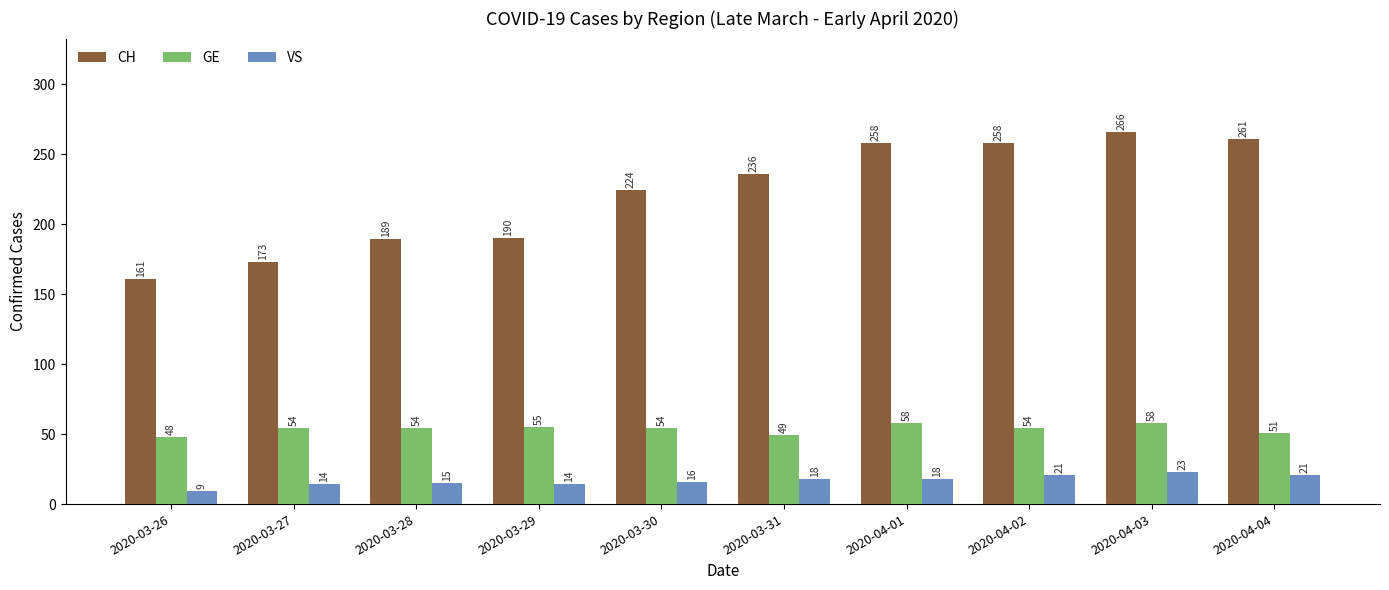

What is the average value of the GE series?

54